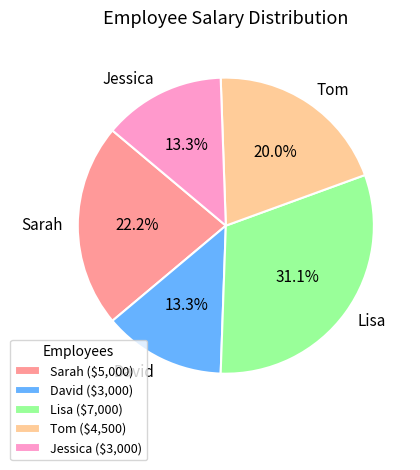

Count the number of slices in the pie.

5